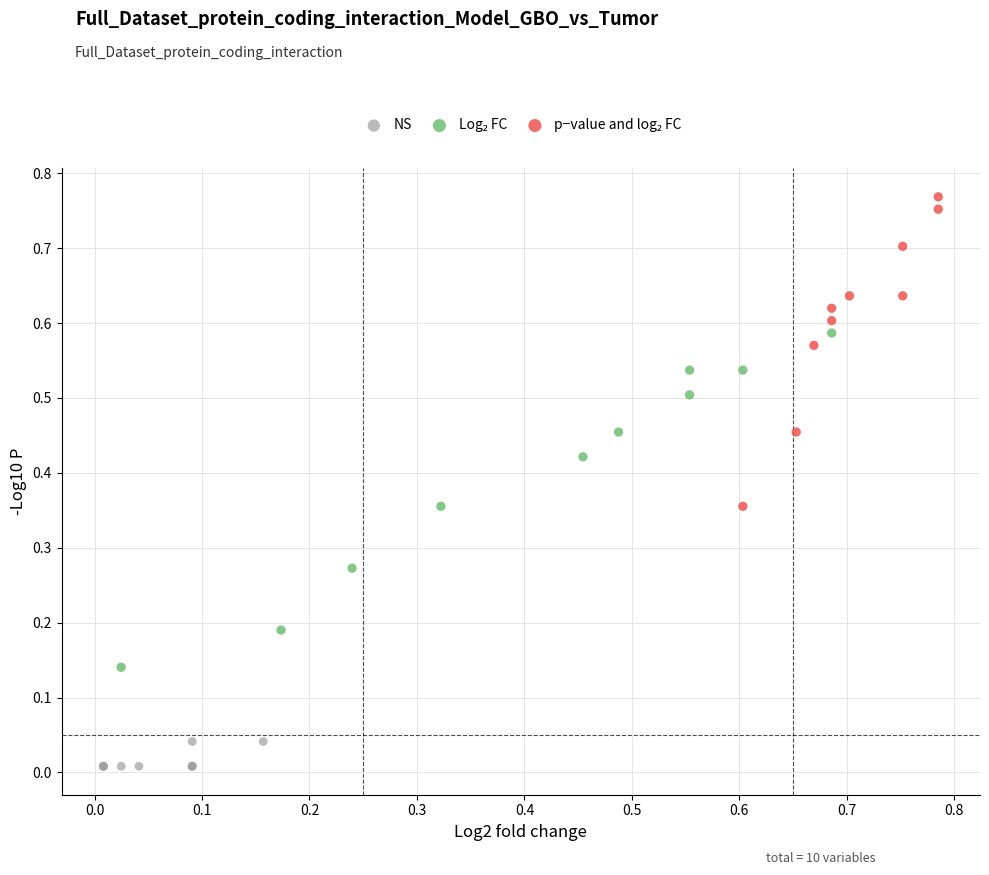

Which series contains the lowest Y value?

NS